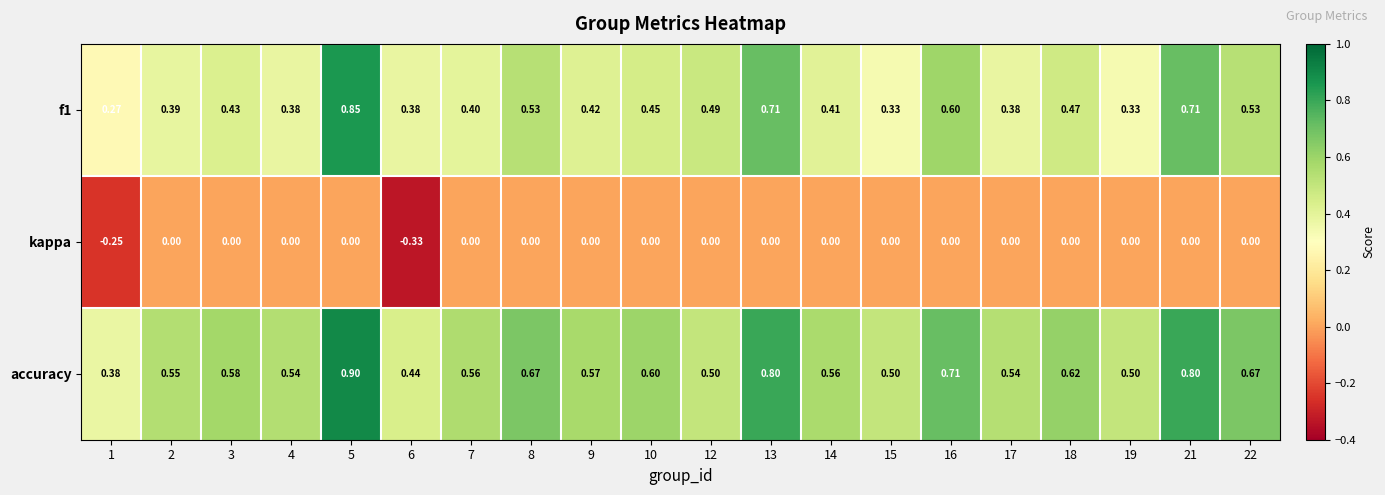

Which series has the largest total across all categories?

accuracy